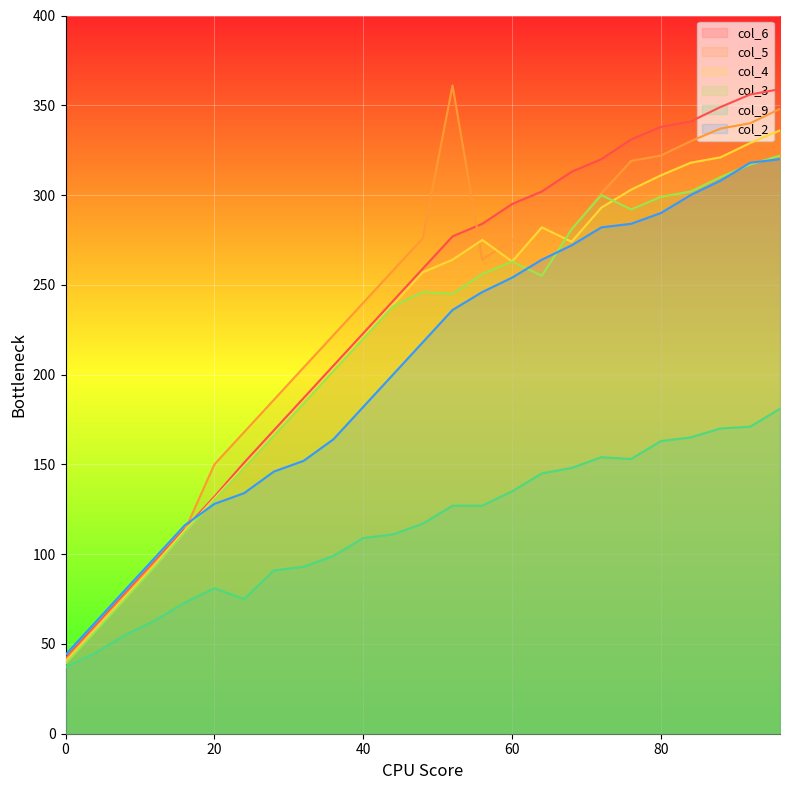

What is the maximum value for col_2?

320